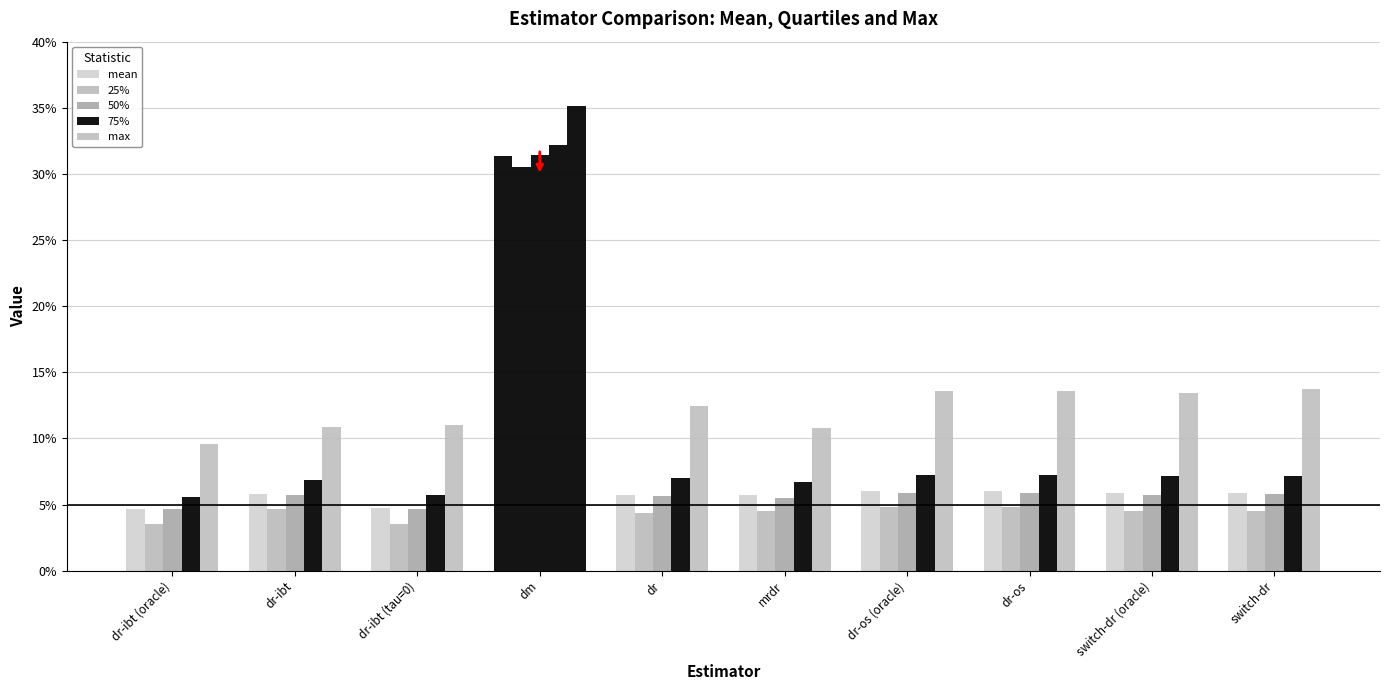

At mrdr, list the series in order from smallest to largest.

25%, 50%, mean, 75%, max